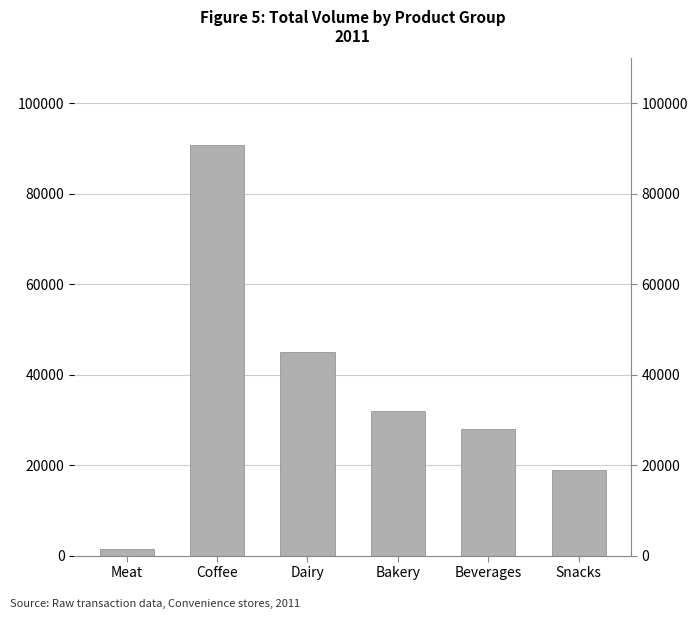

How many bars are there in total?

6